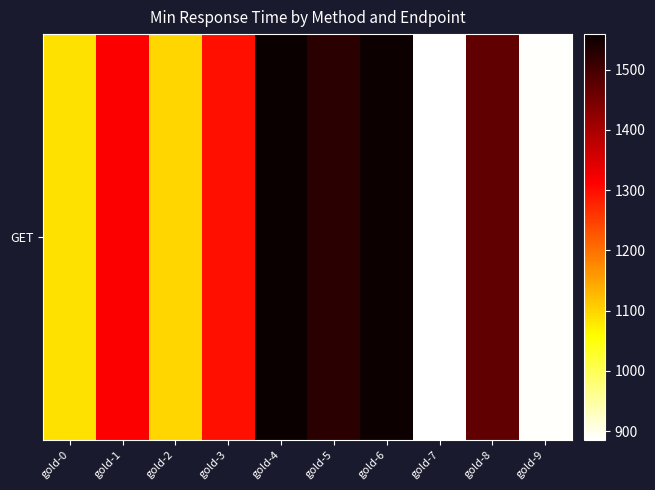

What is the ratio of the value at gold-0 to the value at gold-4?

0.7